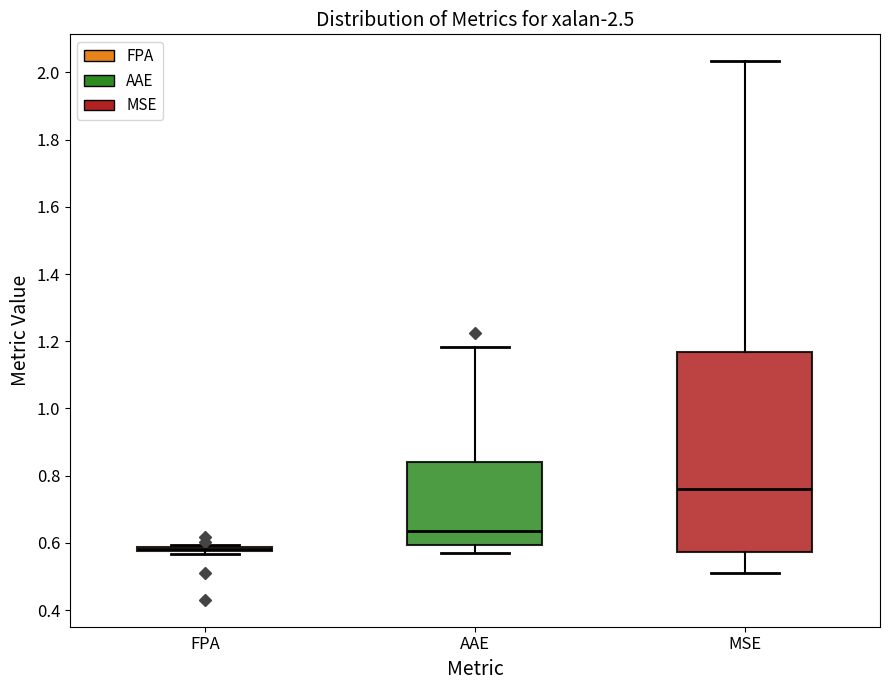

Reading left to right, read every box against the y-axis: the position of its median line, the range the box covers, and the ends of its whiskers. The values are not printed on the chart, so give them approximately, as read against the axis.

FPA: box collapsed to a line at 0.58, whiskers 0.56 to 0.60
AAE: median 0.64, box 0.60 to 0.84, whiskers 0.56 to 1.18
MSE: median 0.76, box 0.58 to 1.16, whiskers 0.52 to 2.04